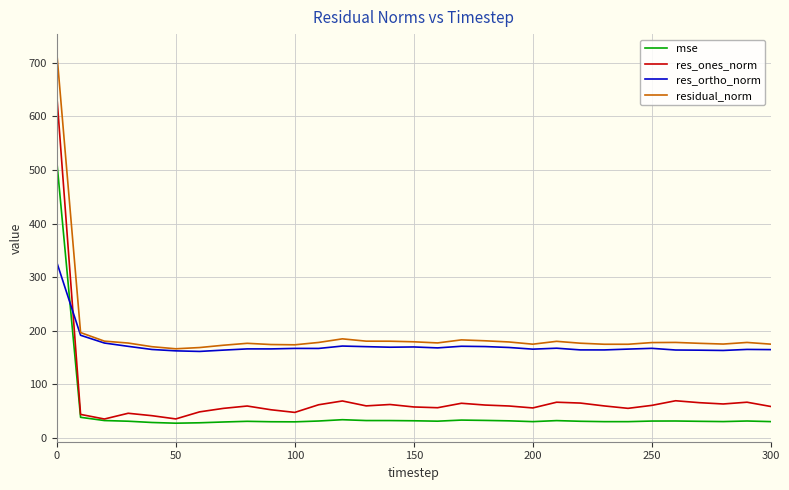

What is the lowest value of the res_ones_norm series?

35.5